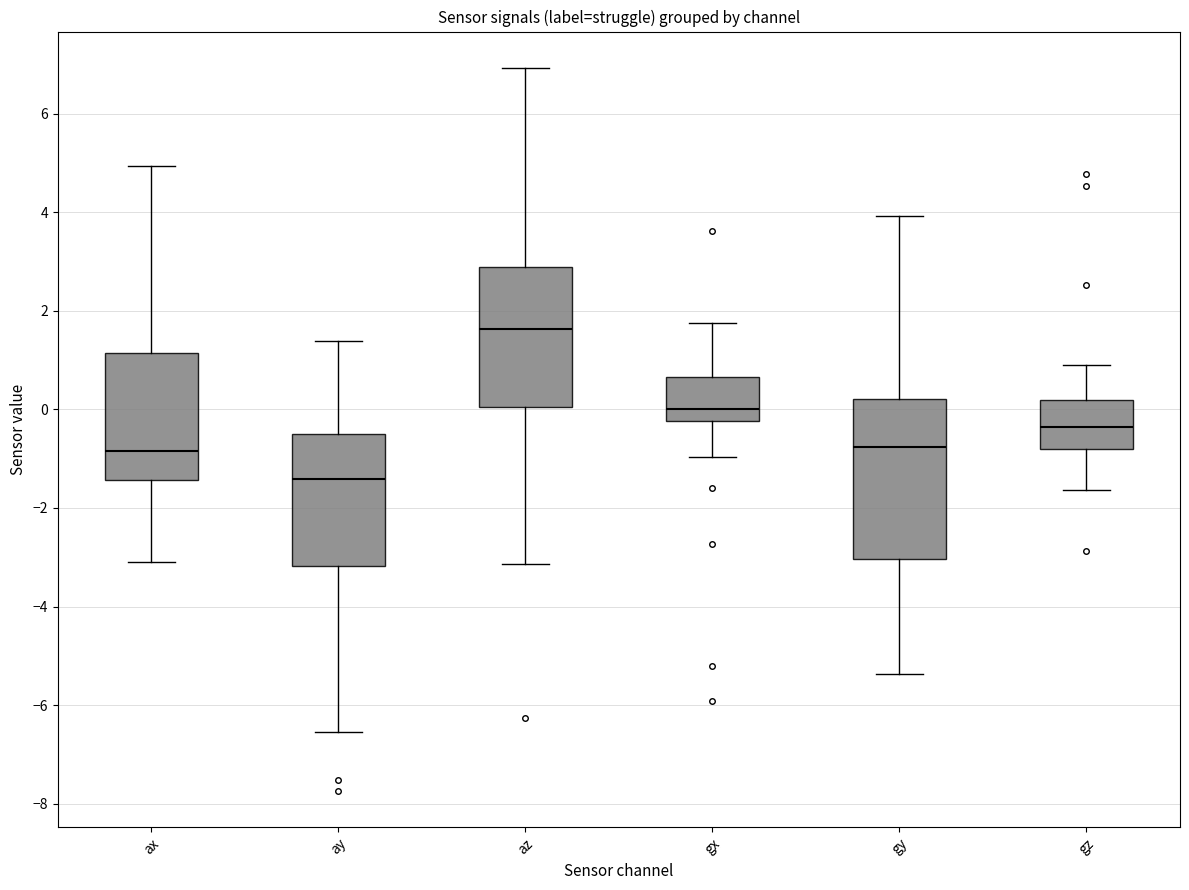

Which box is the tallest, from its lower edge to its upper edge?

gy